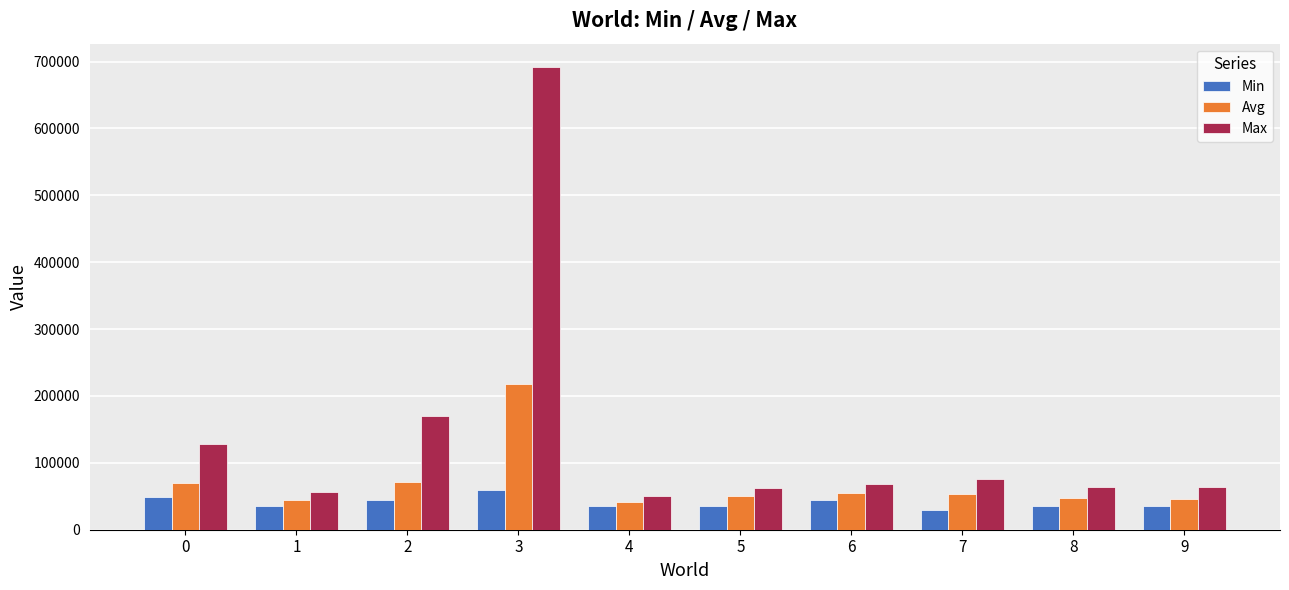

What is the average value of the Max series?

143102.5